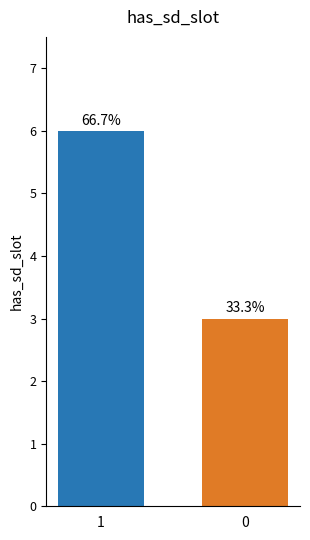

How many bars are there in total?

2